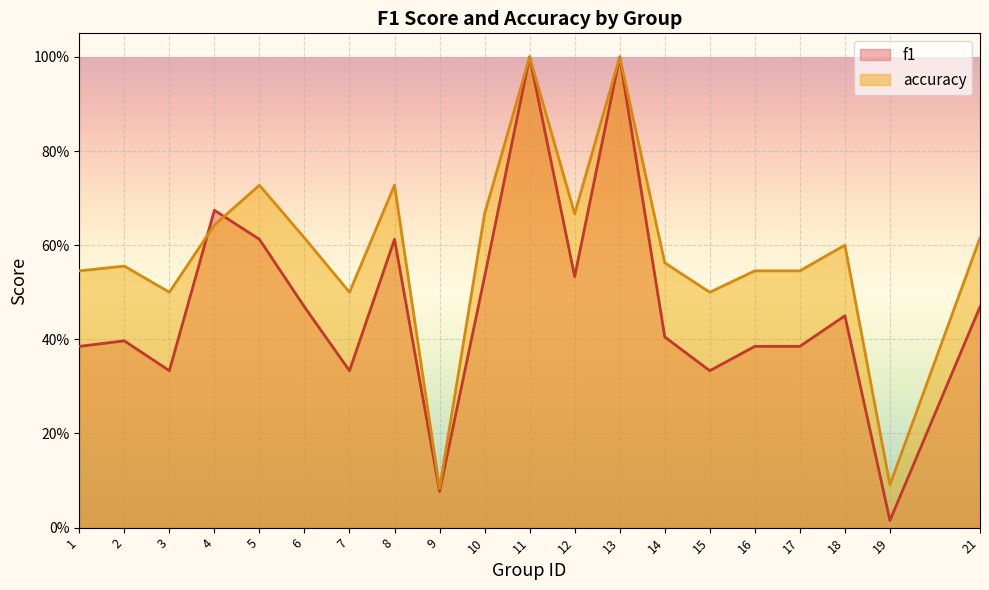

List the series in order of their peak value, highest first.

f1, accuracy